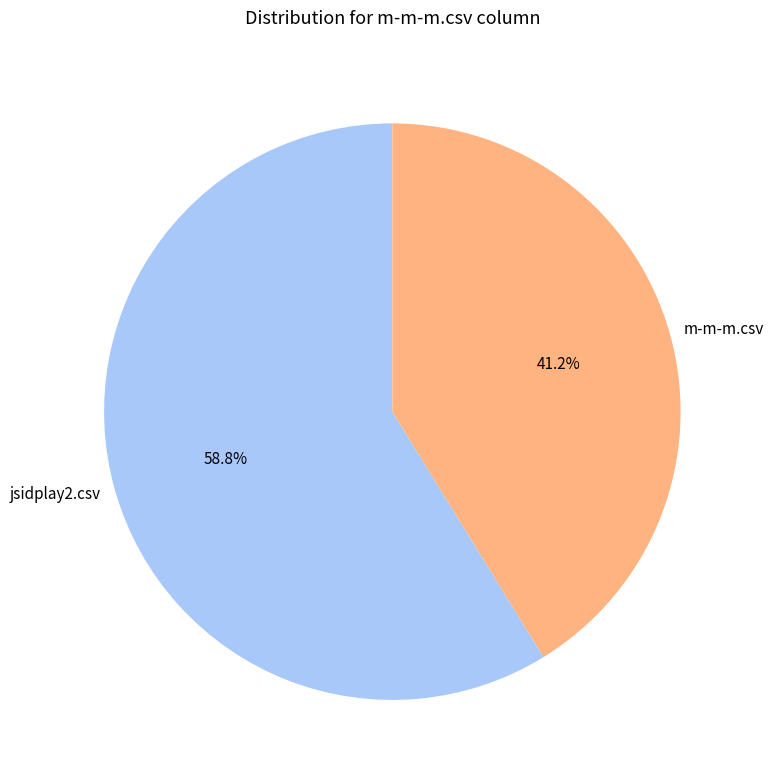

To the nearest percent, what percentage of the pie is jsidplay2.csv?

59%